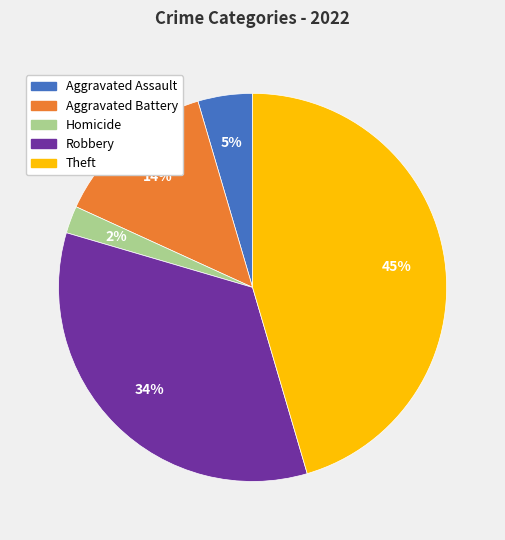

Which category has the smallest portion of the pie?

Homicide